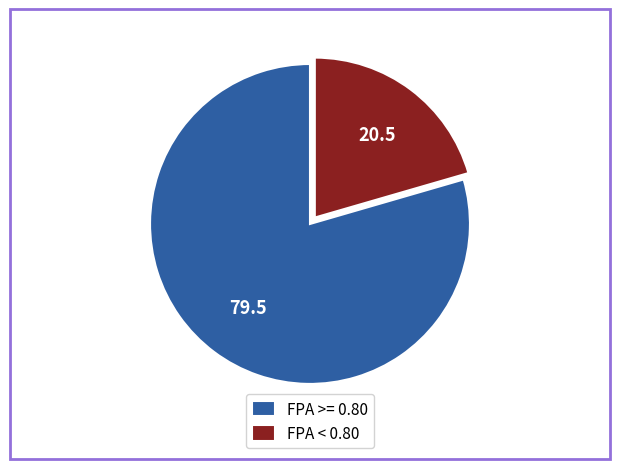

True or false: FPA >= 0.80 accounts for 73% of the total.

False